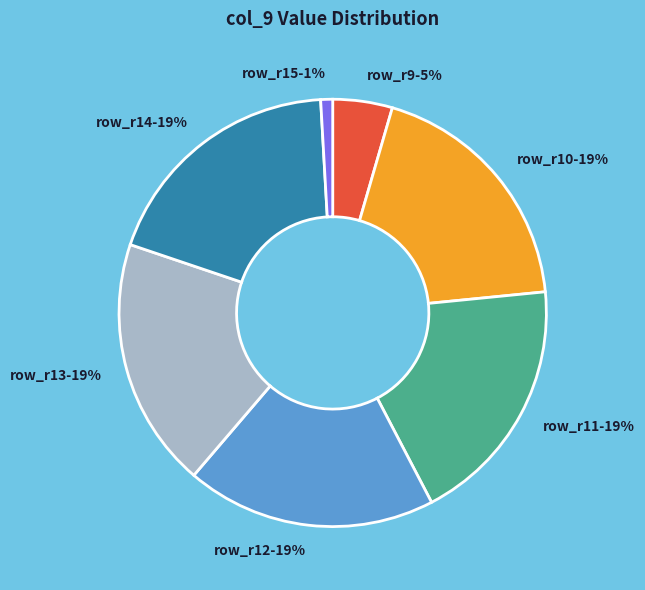

Count the number of slices in the pie.

7